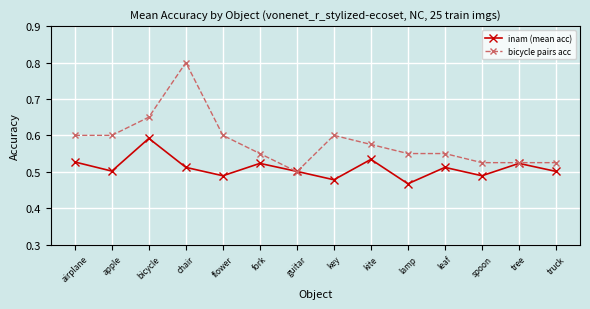

What is the label of the 11th point from the left?

leaf